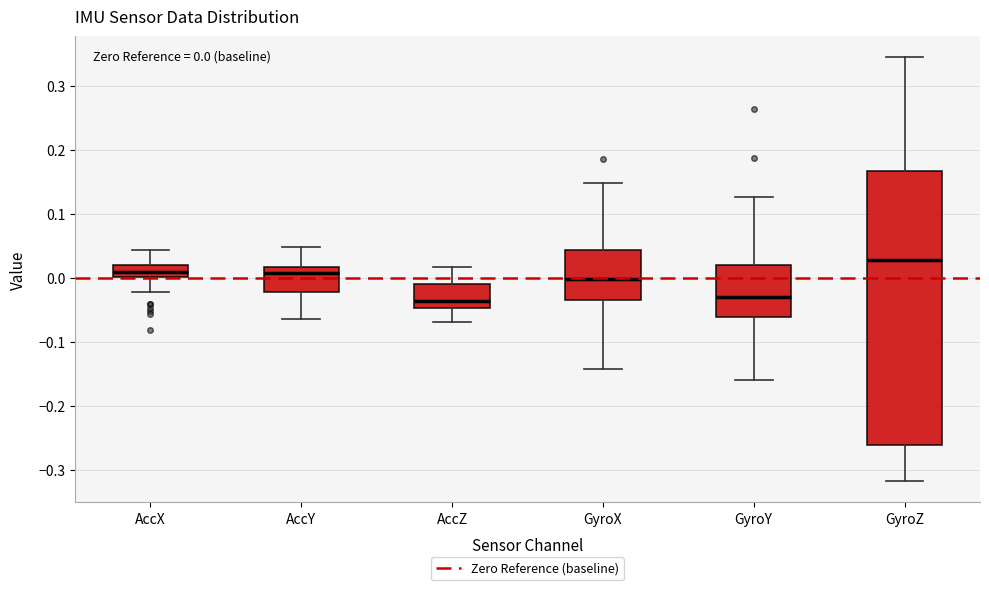

Comparing the boxes themselves (not the whiskers), which one is the tallest?

GyroZ